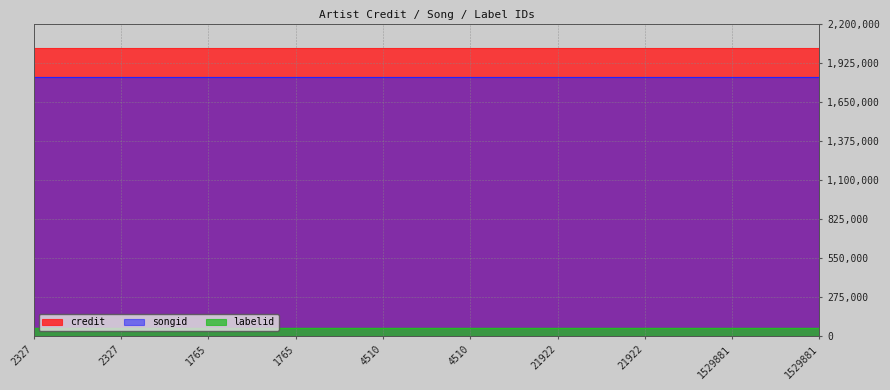

The value of songid at 2327 is 1827133. True or false?

True